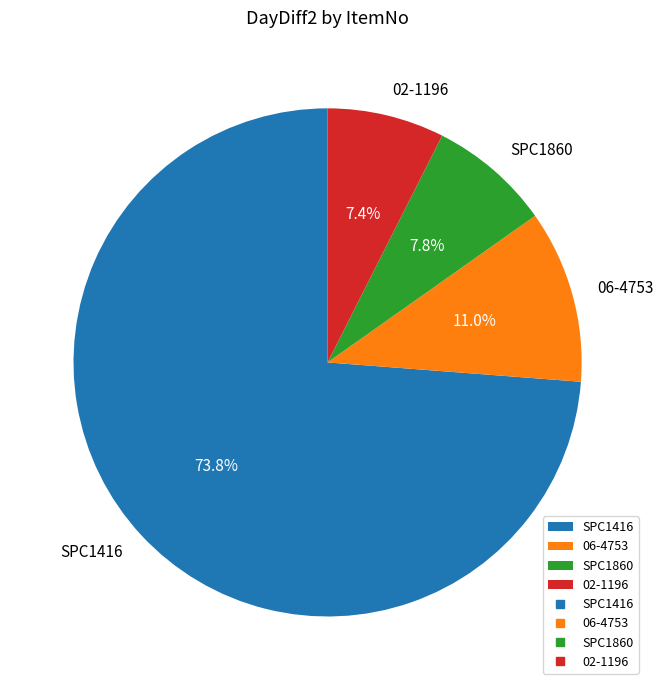

Does any single category account for the majority?

Yes